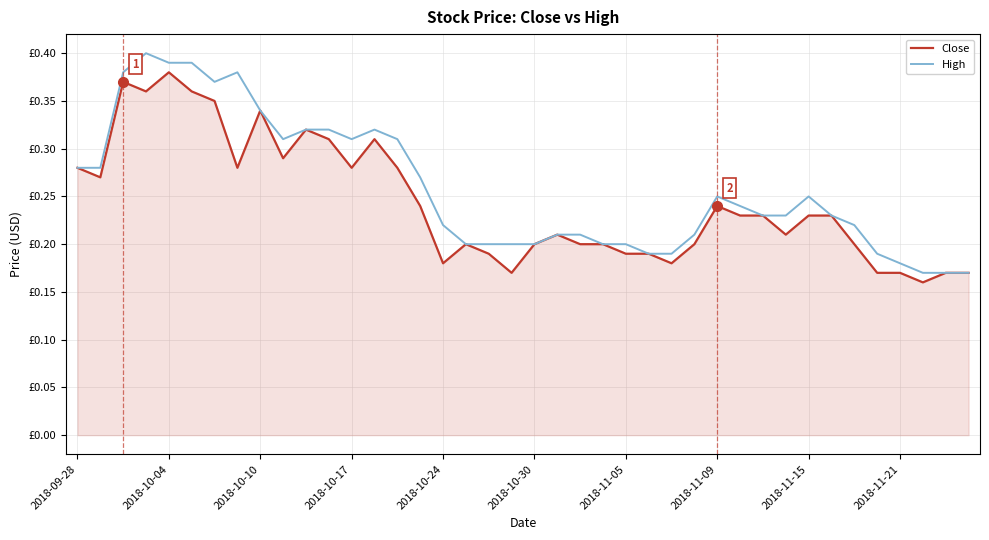

What is the average value of the Close series?

0.2